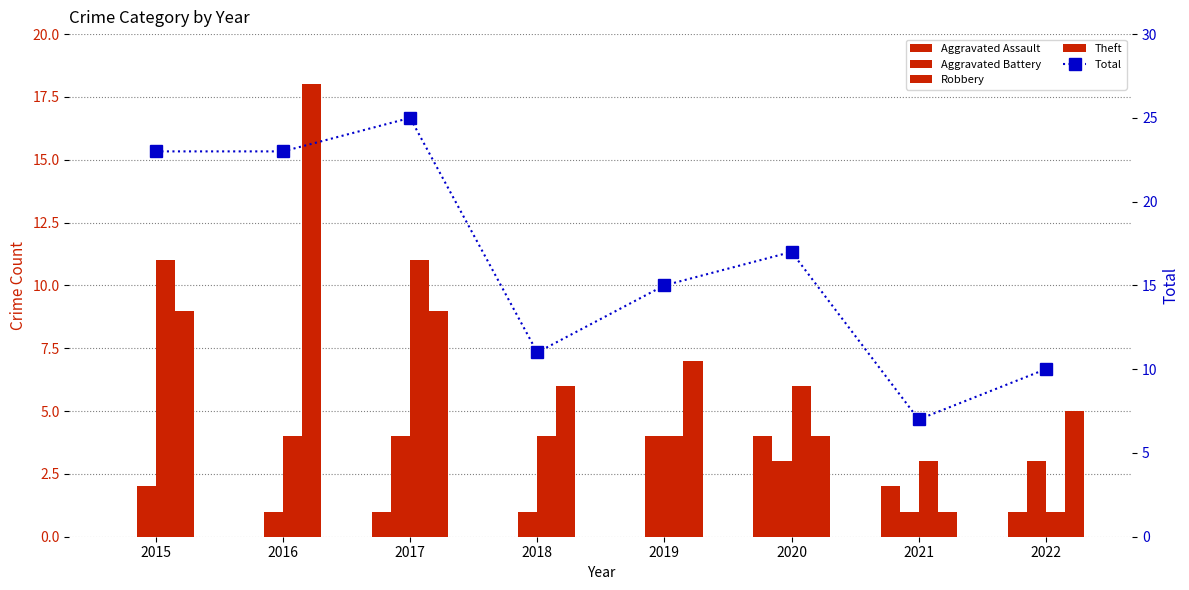

What is the maximum value for Total?

25